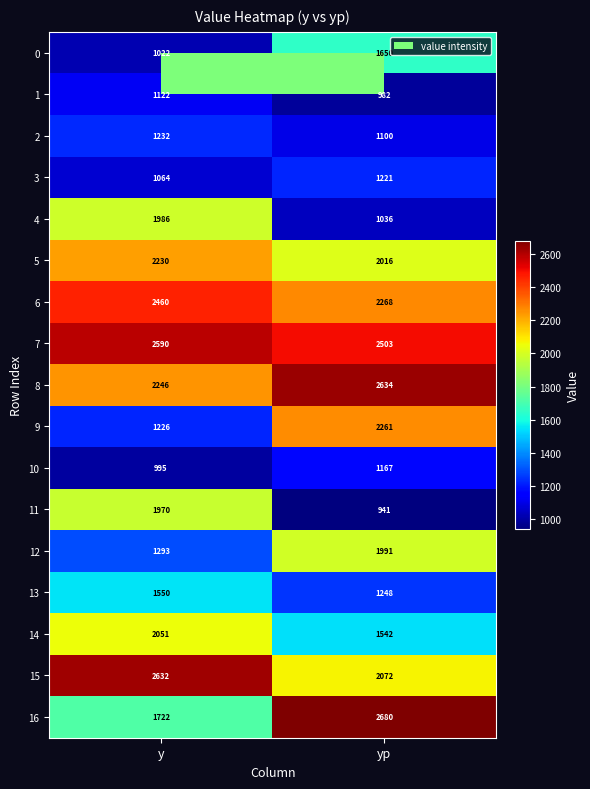

Rank the categories by 13 value from highest to lowest.

y, yp